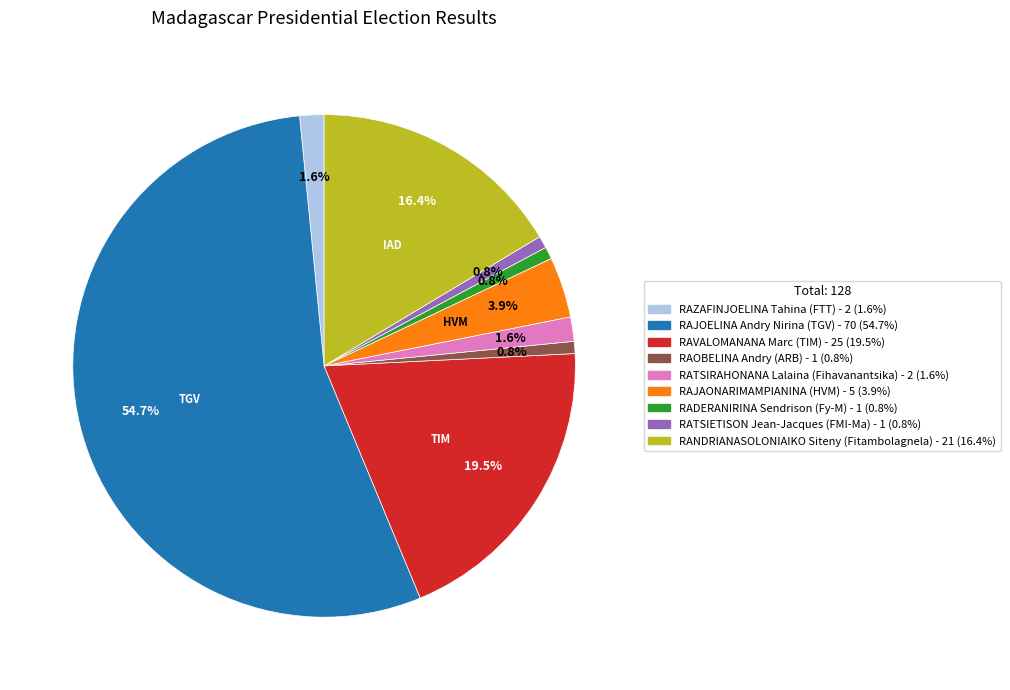

Approximately how many times larger is the value at RAJOELINA Andry Nirina (TGV) compared to RAVALOMANANA Marc (TIM)?

2.8